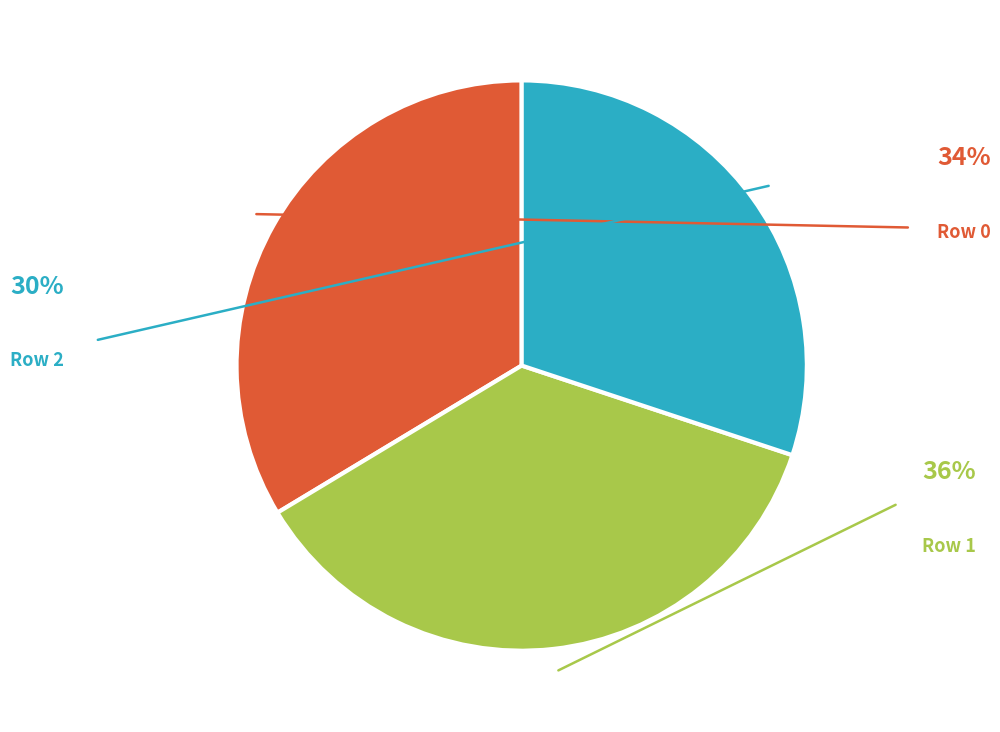

Is there a majority slice in this chart?

No